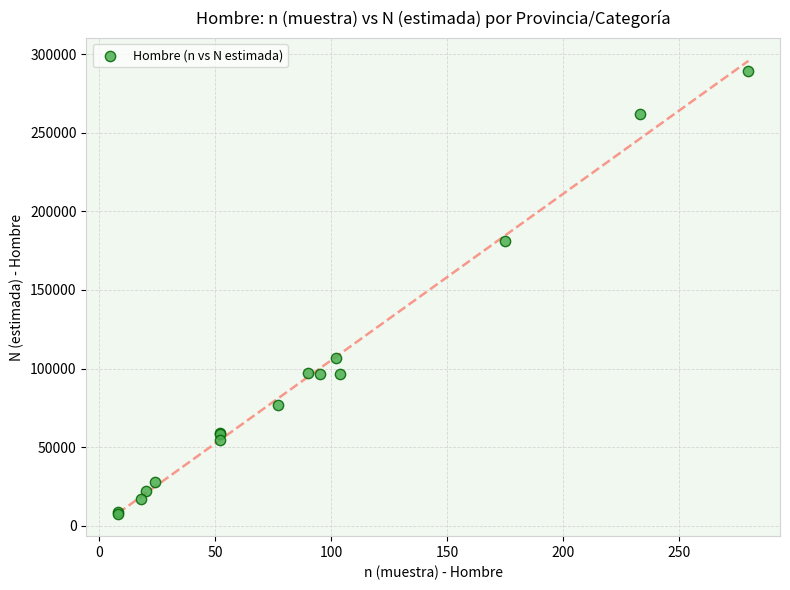

What Y value in the scatter plot is closest to 148448?

181093